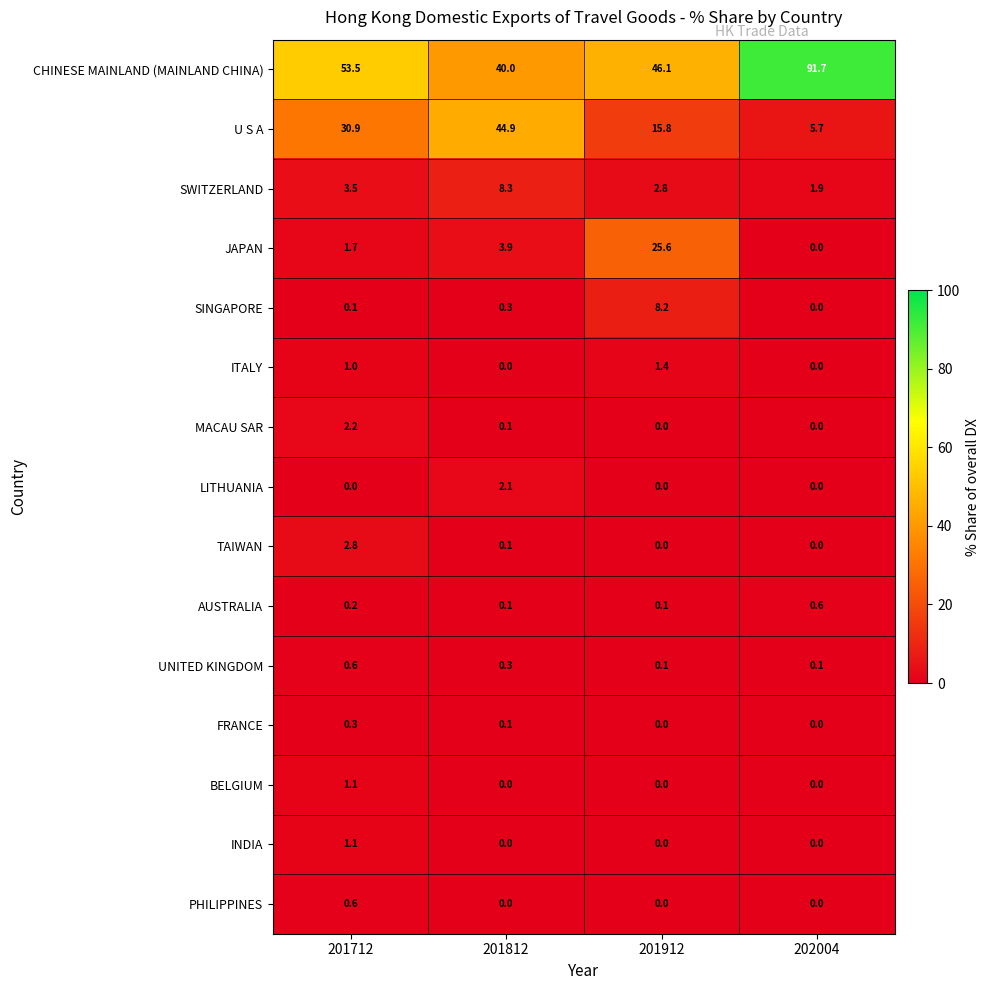

The value of ITALY at 201912 is 1.4. True or false?

True